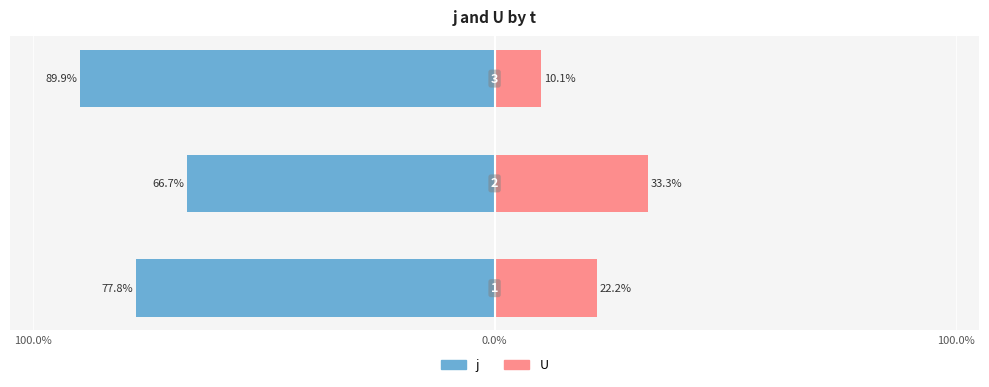

What is the total value across all series at 0.0%?

-33.3